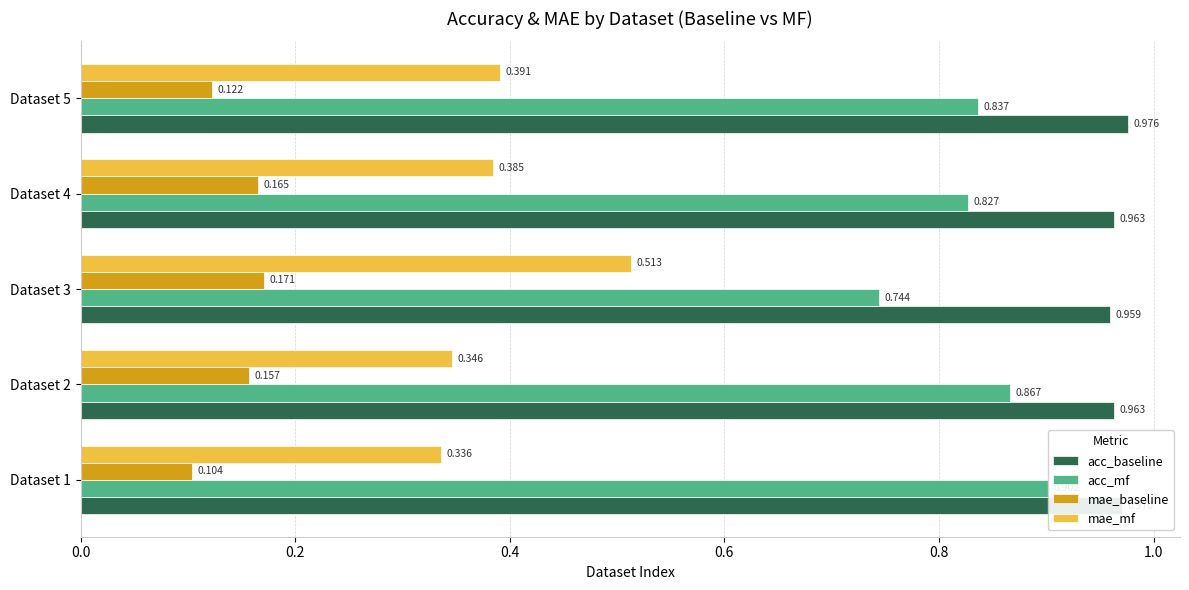

How many mae_mf values are between 0 and 1?

5